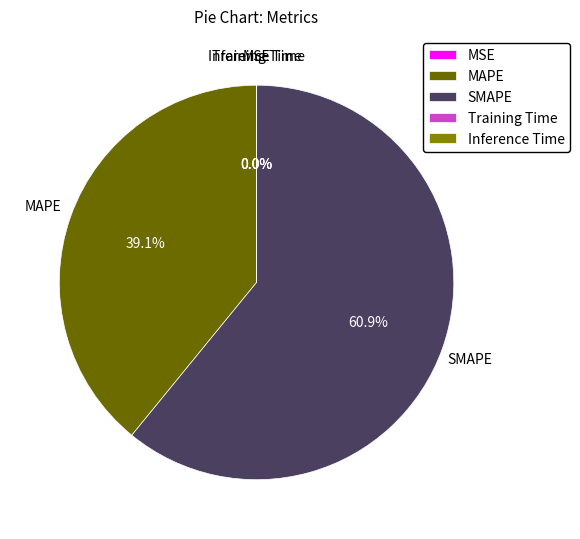

Which slice is the largest?

SMAPE